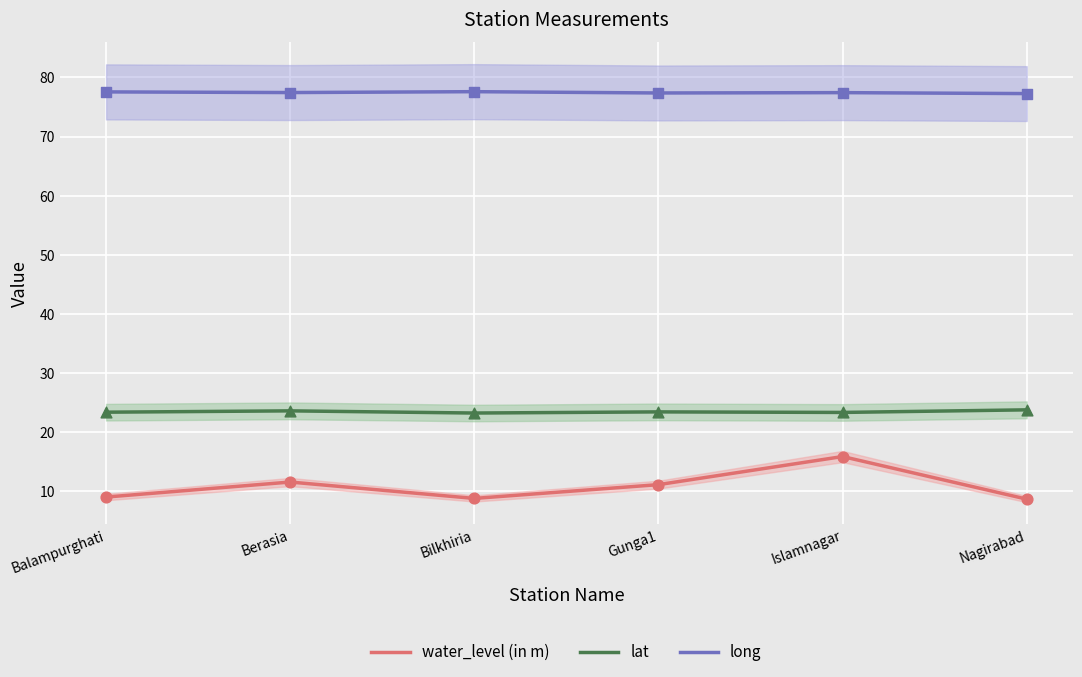

What is the total value across all series at Islamnagar?

116.7